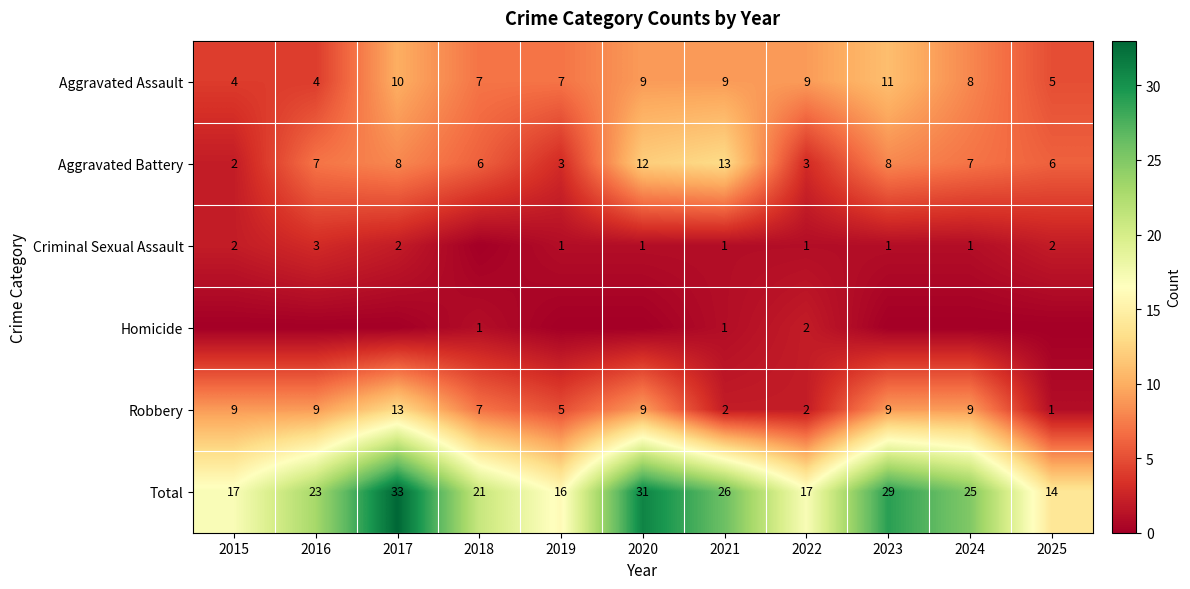

At which label is Robbery closest to 7?

2018